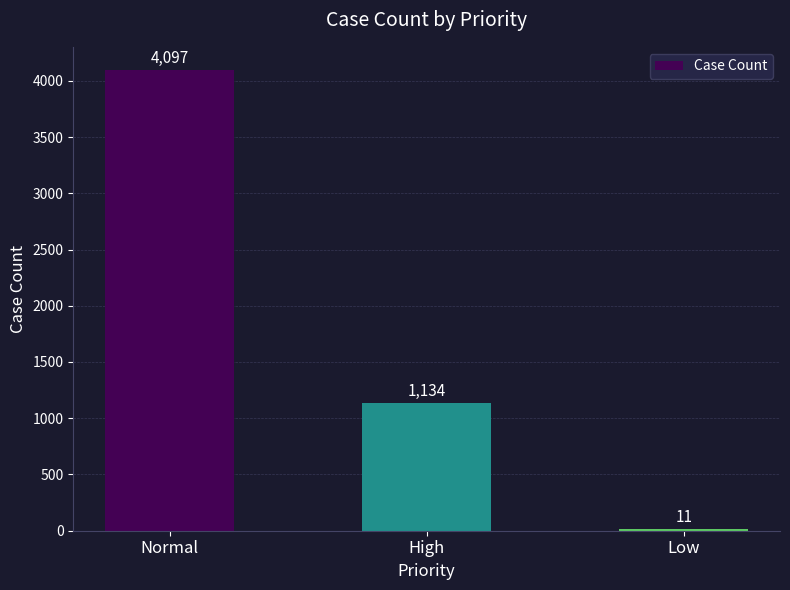

Which category has the highest value across all series?

Normal